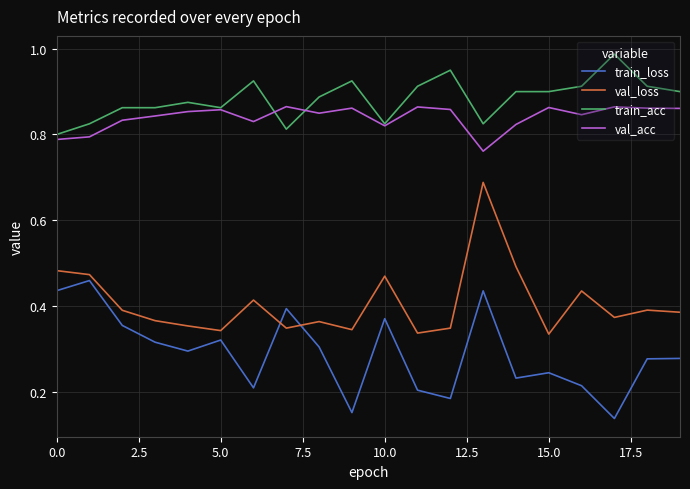

List the series in order of their peak value, lowest first.

train_loss, val_loss, val_acc, train_acc